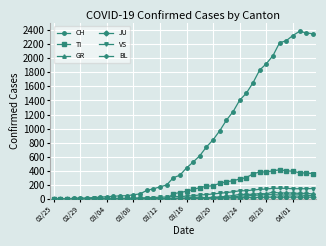

List the series in order of their peak value, lowest first.

JU, GR, BL, VS, TI, CH